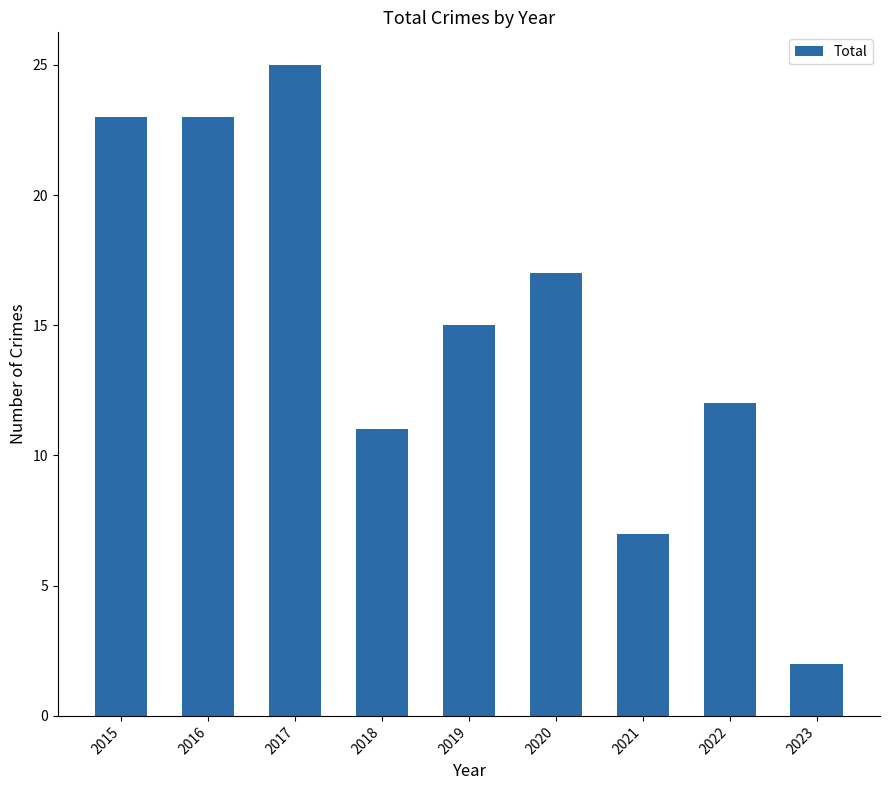

Reading left to right, list all the values displayed in this chart.

2015=23	2016=23	2017=25	2018=11	2019=15	2020=17	2021=7	2022=12	2023=2